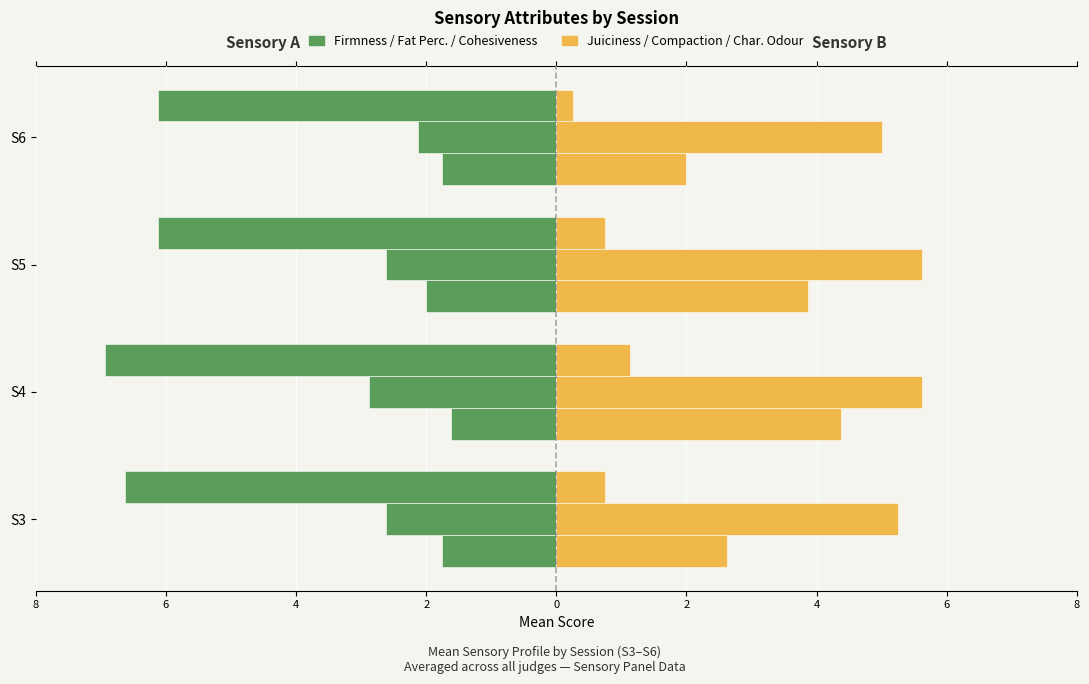

How many categories are shown in the chart?

4